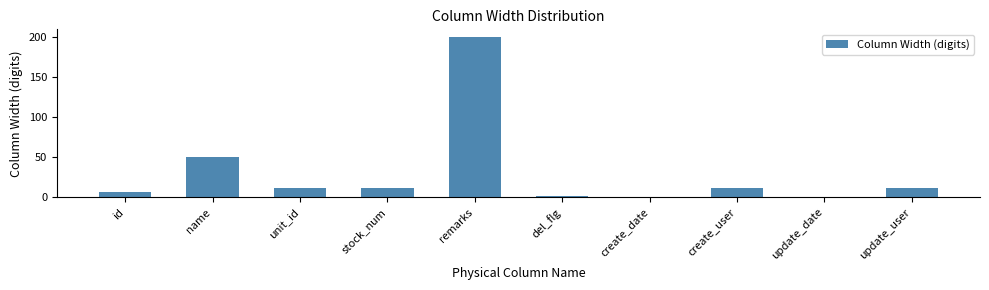

Reading left to right, transcribe all the data shown in this chart.

id=6	name=50	unit_id=11	stock_num=11	remarks=200	del_flg=1	create_date=0	create_user=11	update_date=0	update_user=11